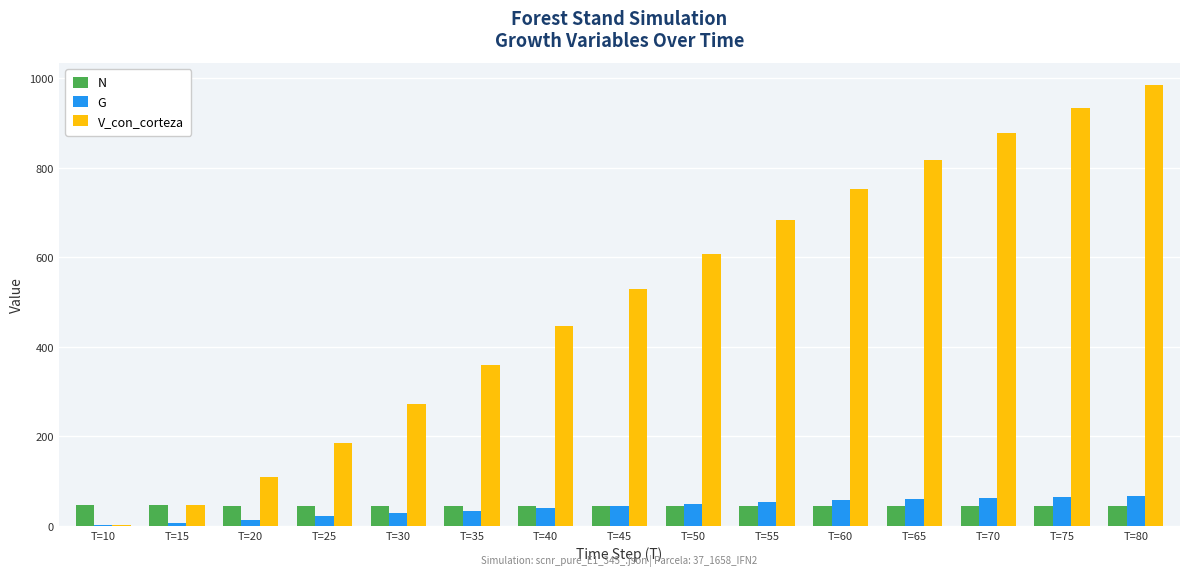

Which series changed the most between T=10 and T=80?

V_con_corteza